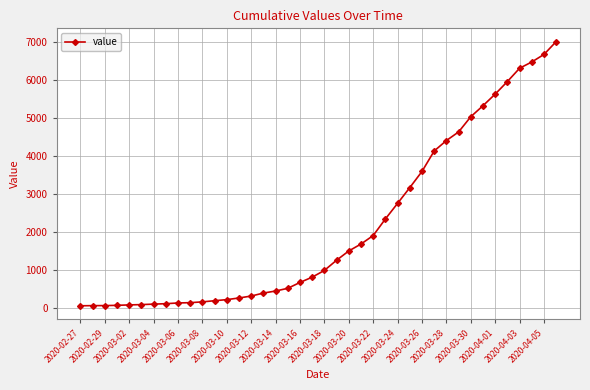

What is the difference between the maximum and minimum values?

6940